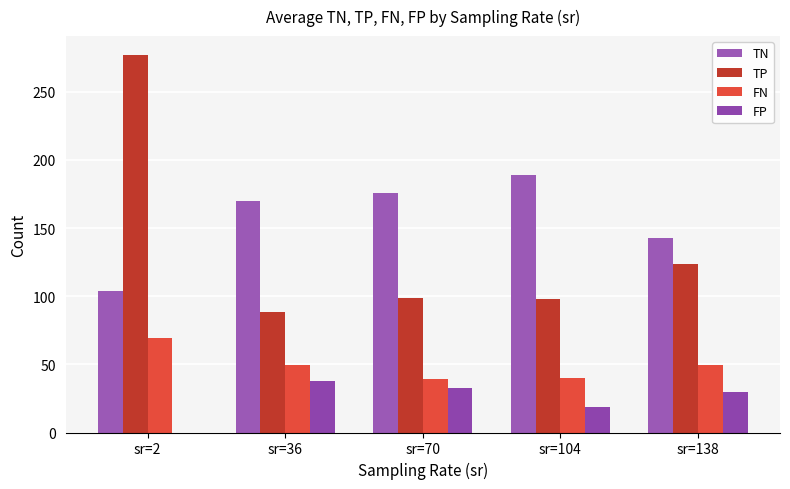

Is it true that TN equals 83.9 at sr=138?

False